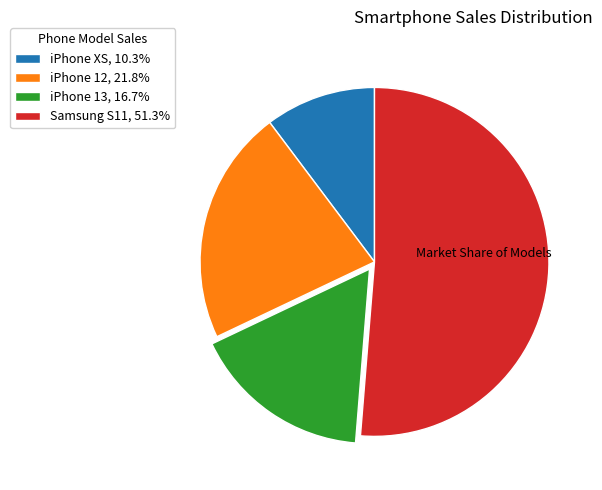

Is there a majority slice in this chart?

Yes